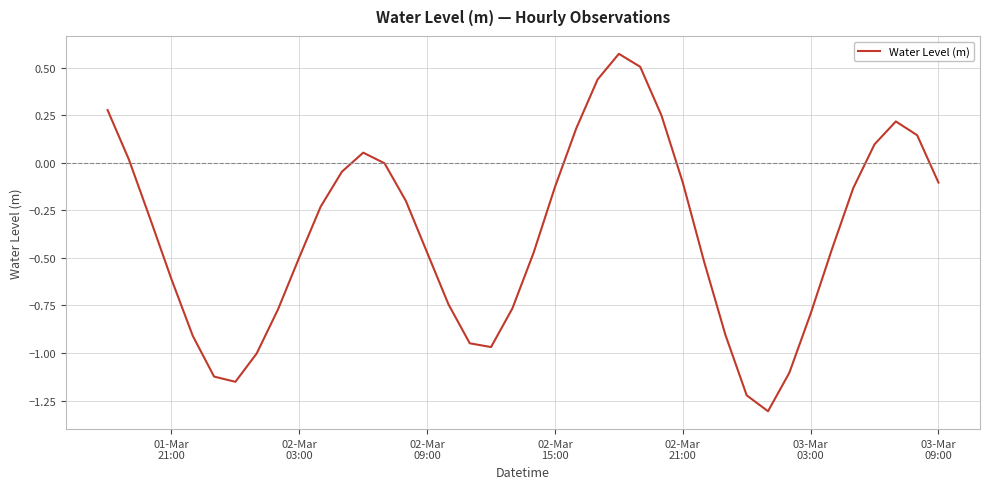

What is the minimum value shown in the chart?

-1.3